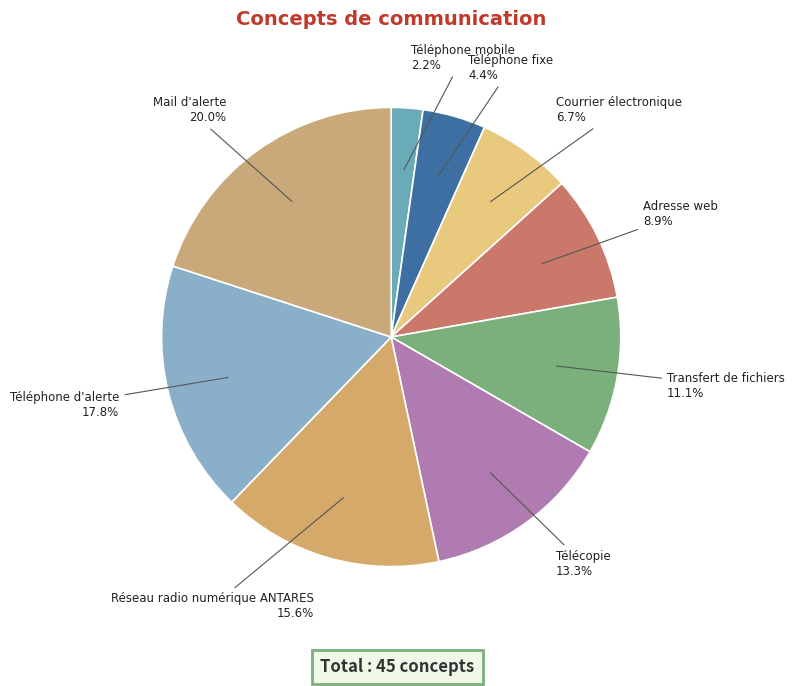

Rank the categories by value from lowest to highest.

Téléphone mobile, Téléphone fixe, Courrier électronique, Adresse web, Transfert de fichiers, Télécopie, Réseau radio numérique ANTARES, Téléphone d'alerte, Mail d'alerte